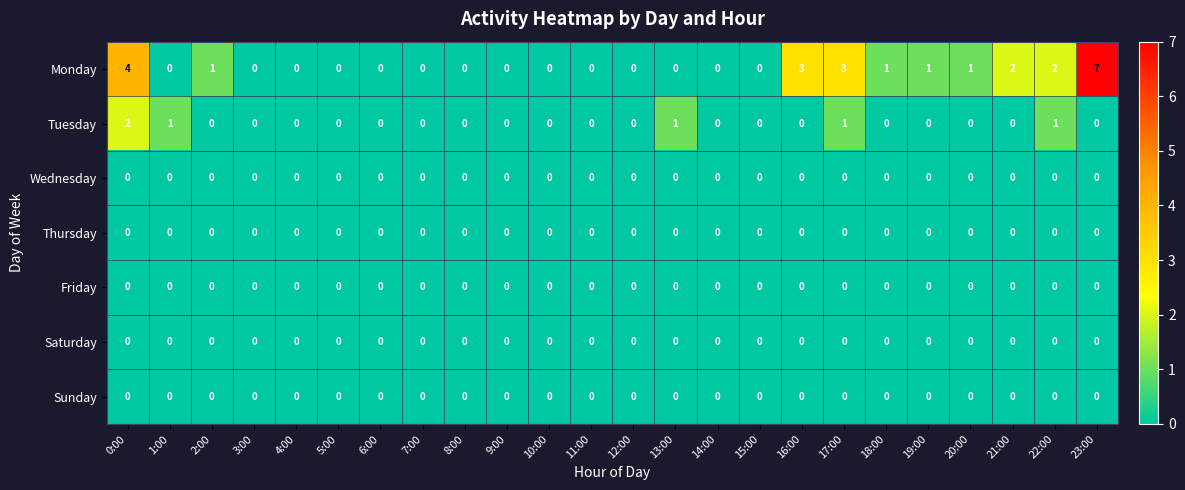

The value of Tuesday at 1:00 is 1. True or false?

True